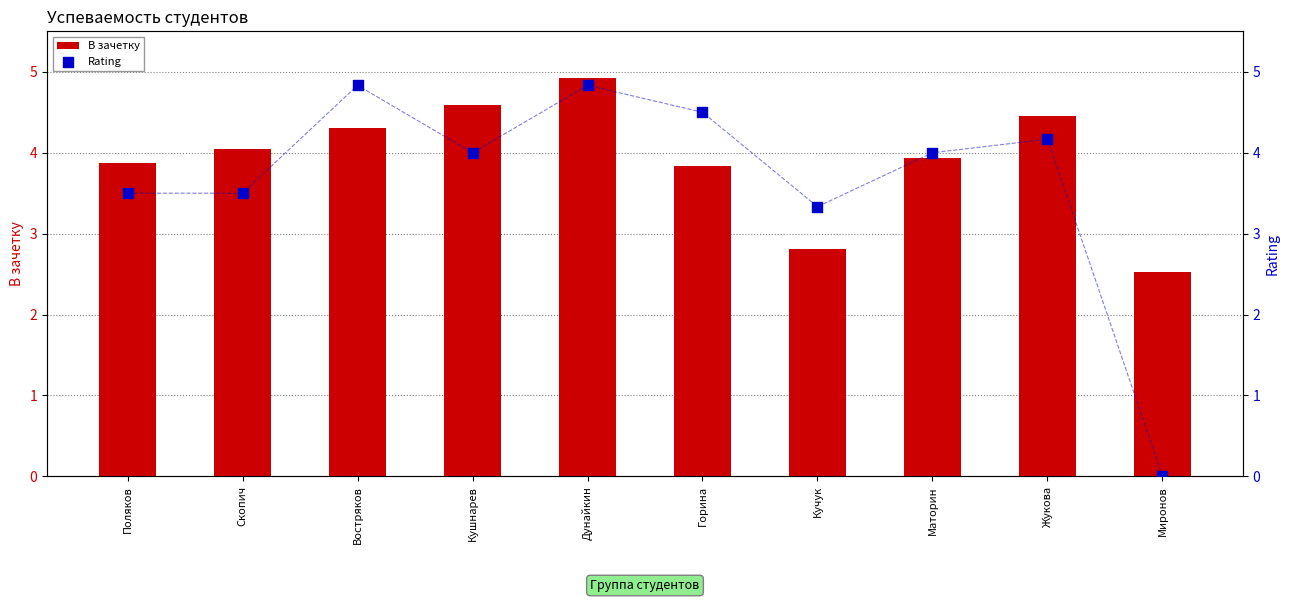

Which series reaches the maximum Y coordinate?

В зачетку